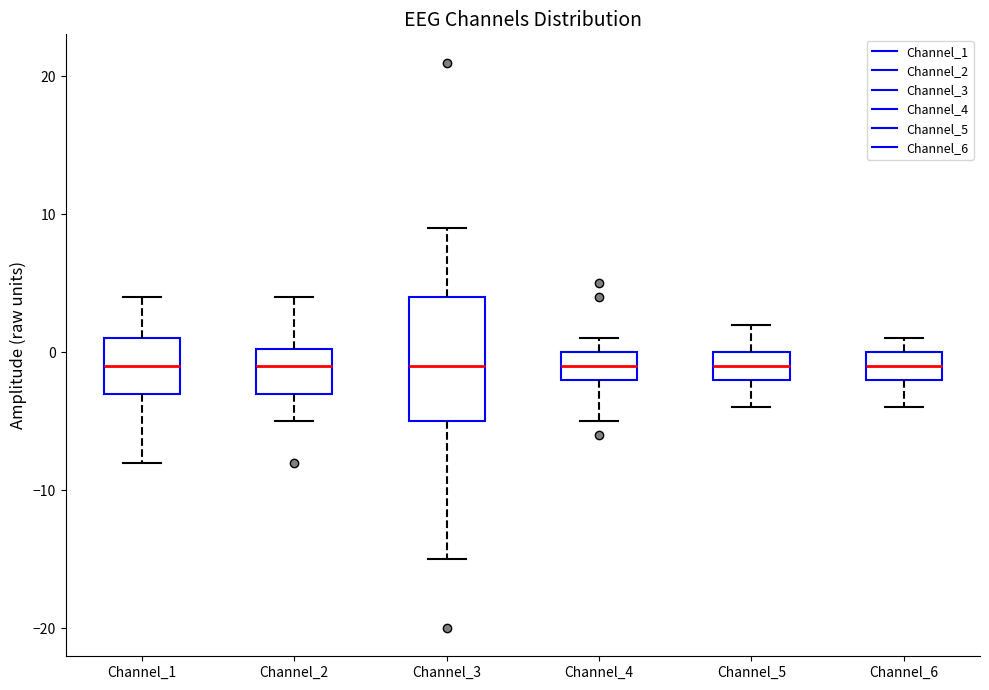

Which box is the tallest, from its lower edge to its upper edge?

Channel_3